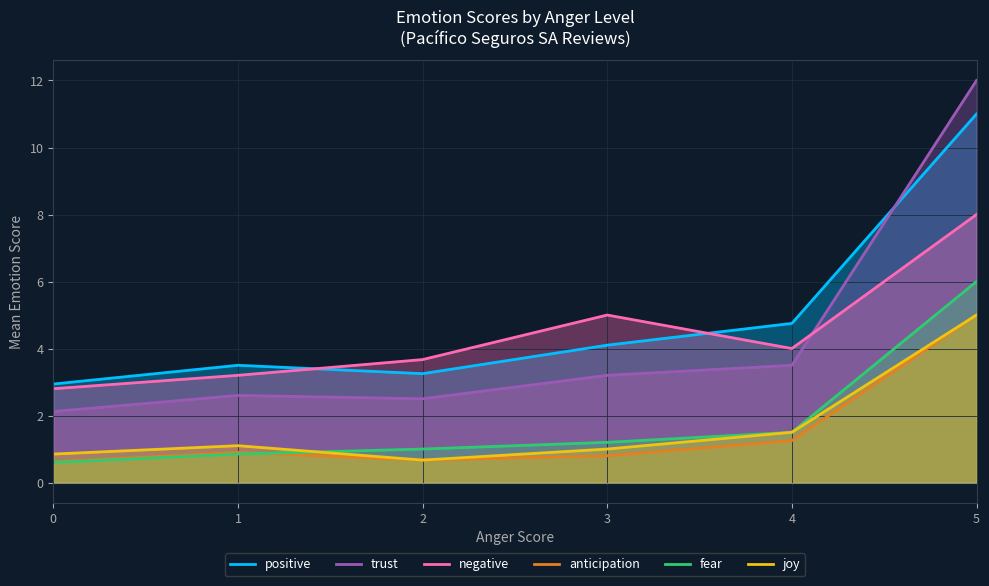

At 3, list the series in order from largest to smallest.

negative, positive, trust, fear, joy, anticipation